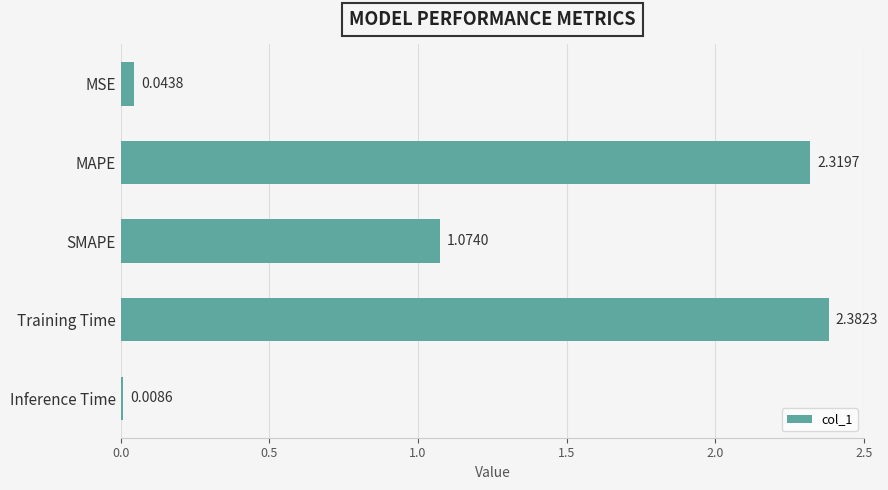

Which label corresponds to the largest value in the chart?

Training Time